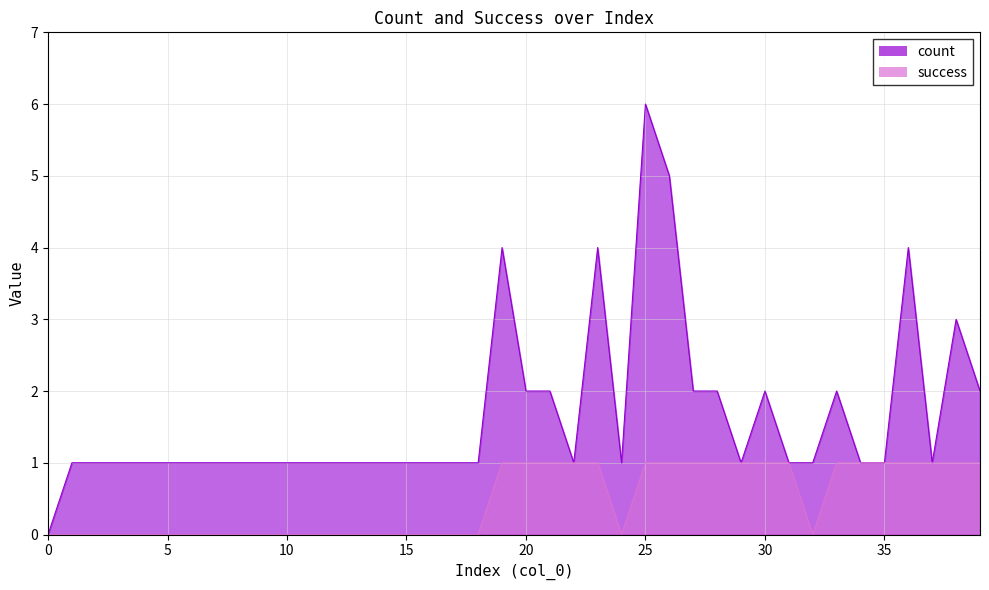

Where is the first local minimum for count?

22